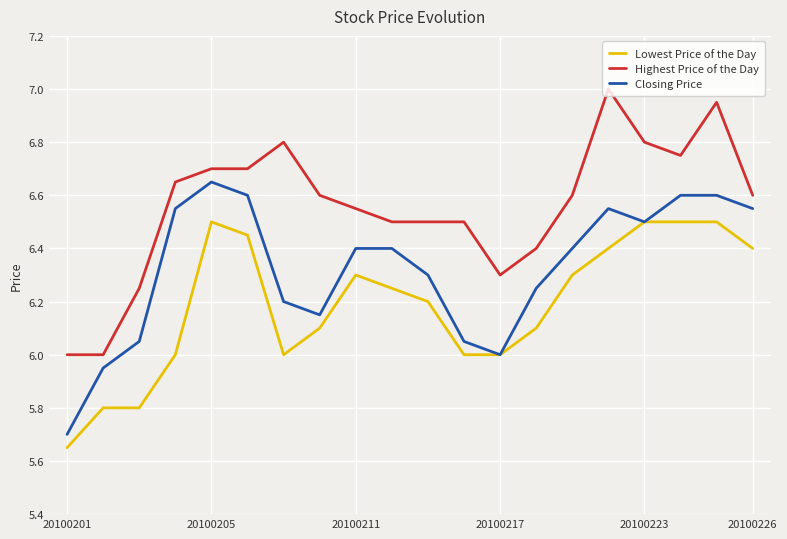

Rank the series by their maximum value, from highest to lowest.

Highest Price of the Day, Closing Price, Lowest Price of the Day